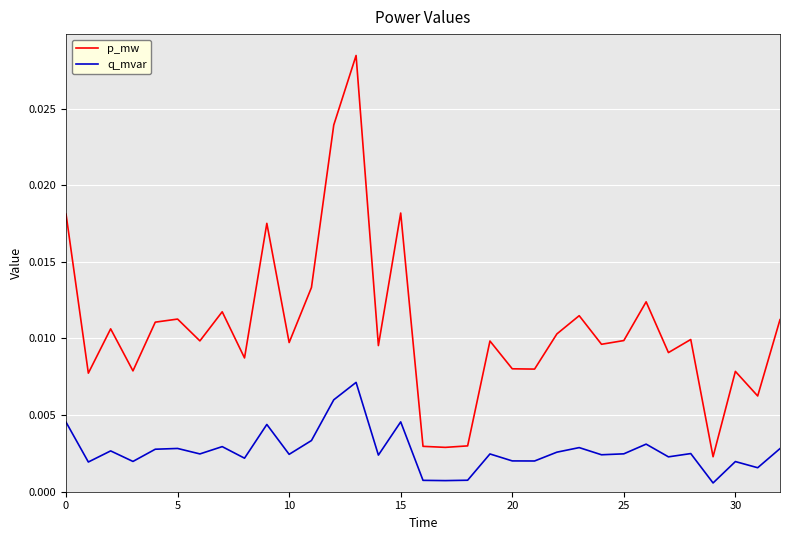

How many lines are shown in the chart?

2